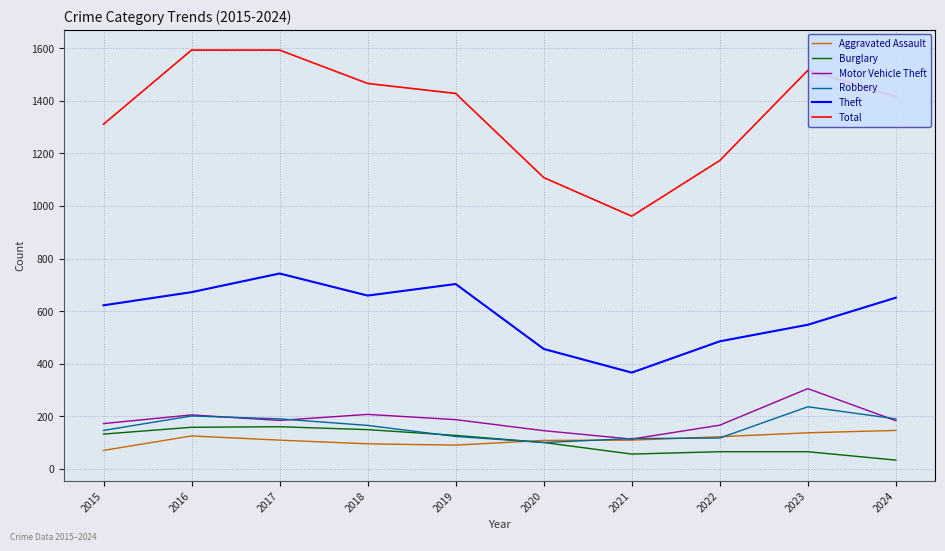

True or false: Burglary and Motor Vehicle Theft cross at least once.

False